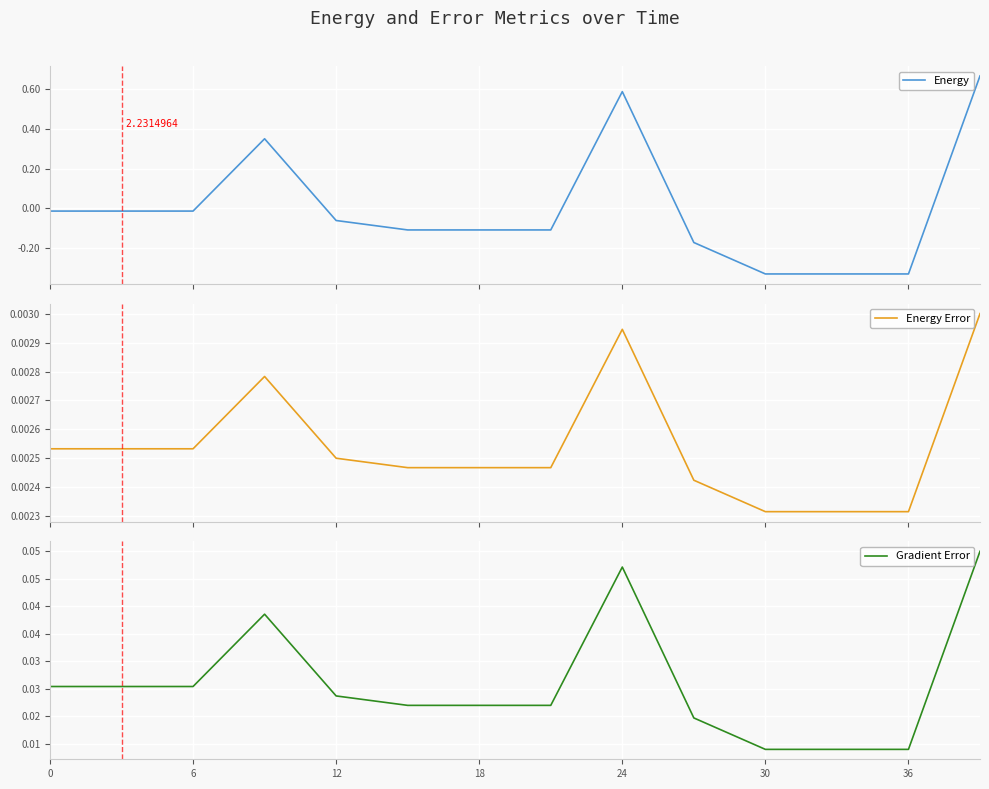

What is the value of the Energy point at the 14th from the left?

0.7